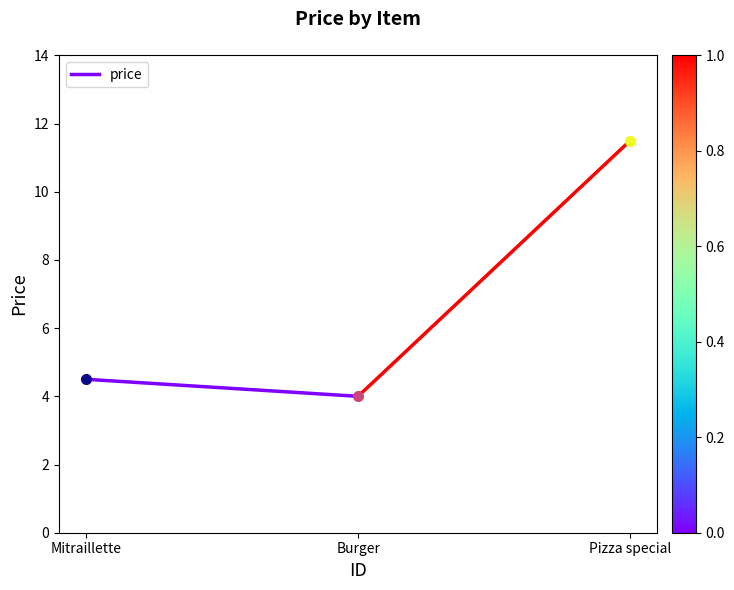

Which has a higher value, Burger or Mitraillette?

Mitraillette